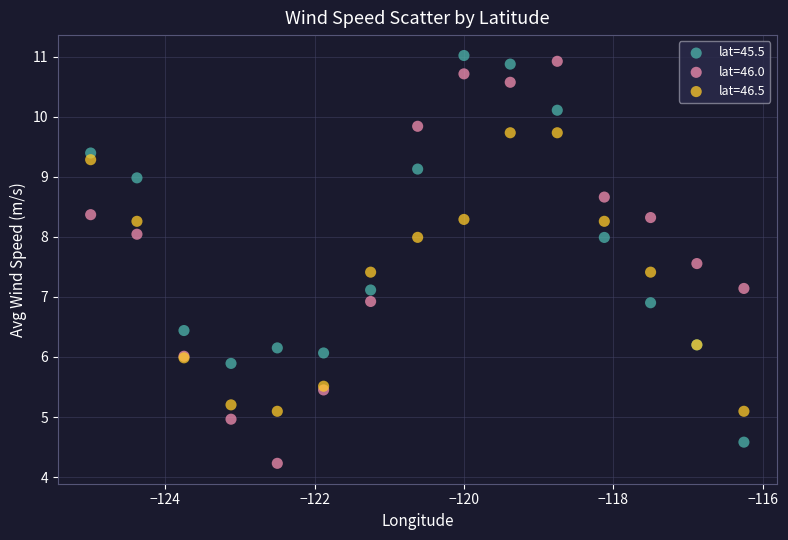

What is the X range (max minus min) for the scatter plot?

8.8